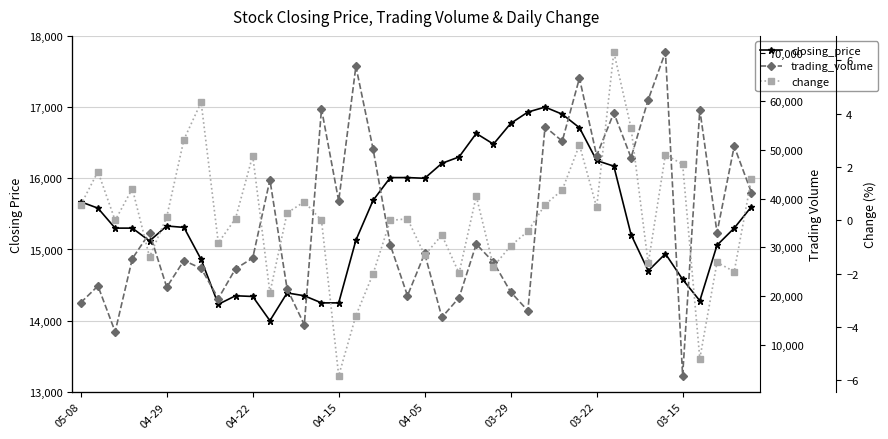

What position from the left is 36?

37